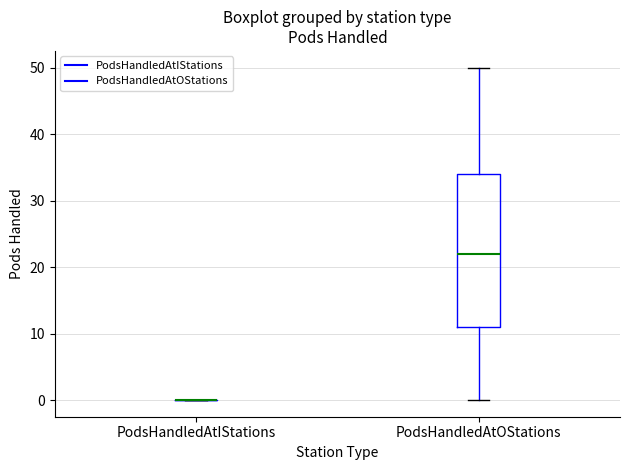

Comparing the boxes themselves (not the whiskers), which one is the tallest?

PodsHandledAtOStations